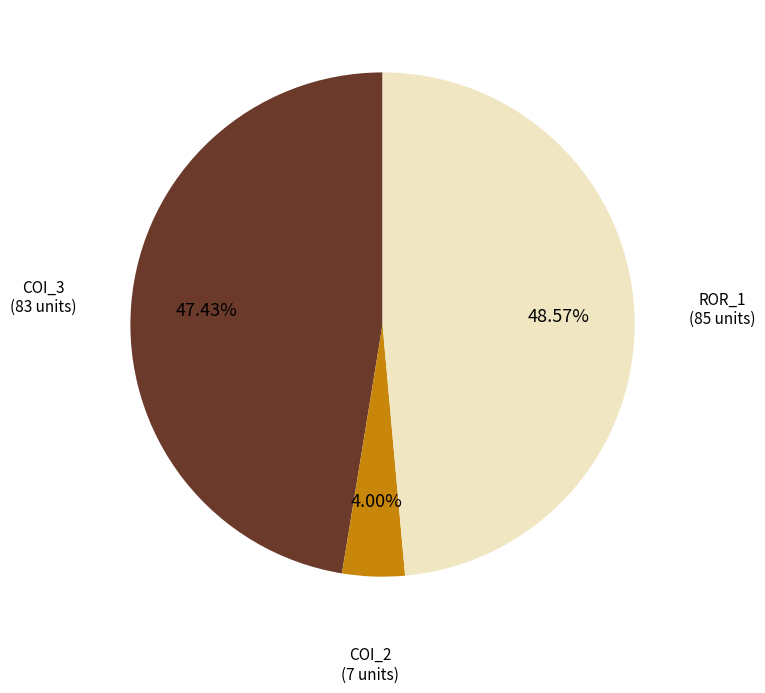

Is there any slice that represents more than half of the pie?

No